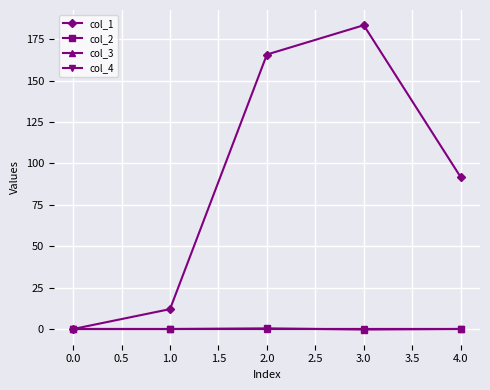

Is this an area chart (filled region under the line)?

No